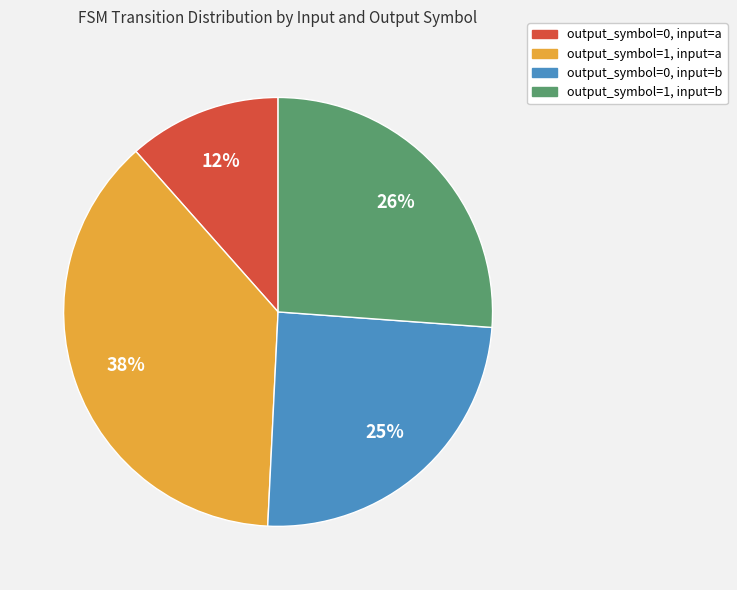

Which has a higher value, output_symbol=0, input=a or output_symbol=1, input=a?

output_symbol=1, input=a